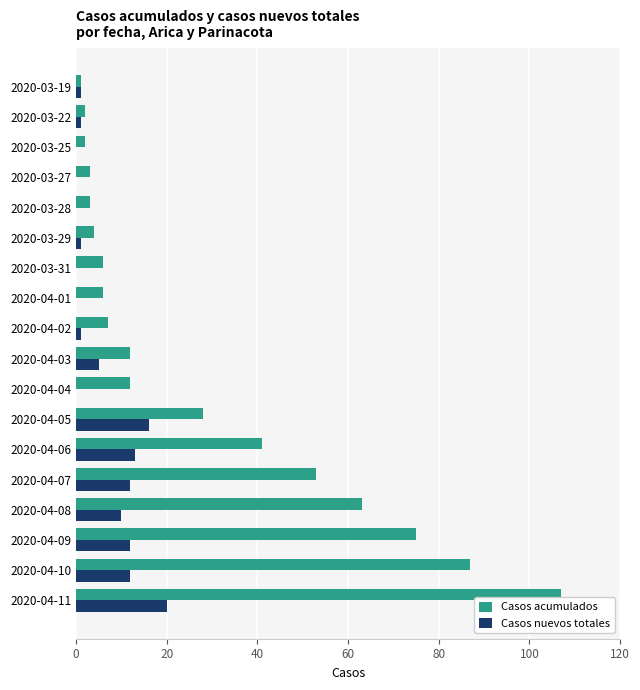

Which category has the highest value across all series?

2020-04-11